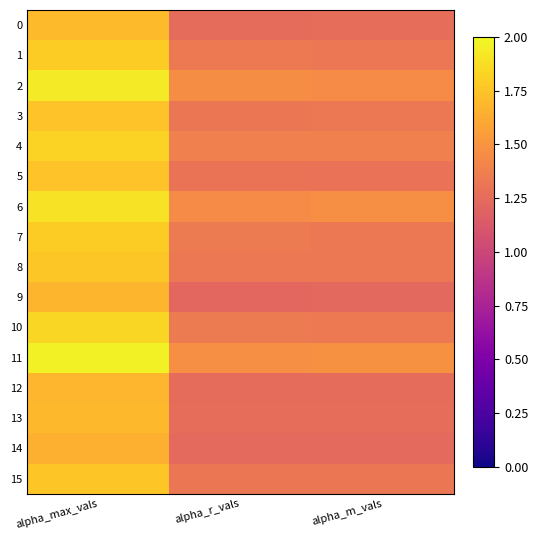

At which category does the chart reach its minimum across all series?

alpha_r_vals